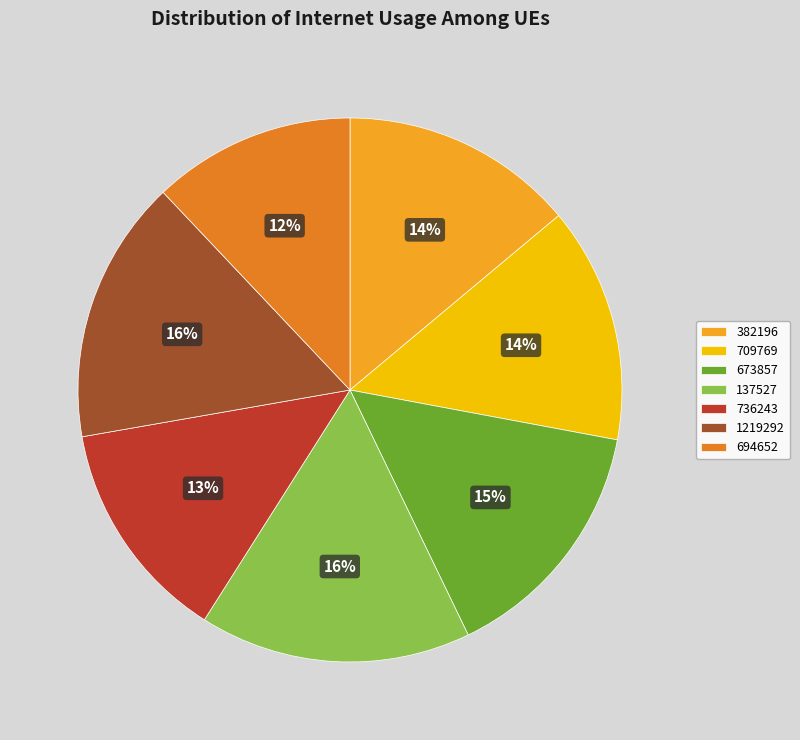

To the nearest percent, what is the average slice percentage?

14%